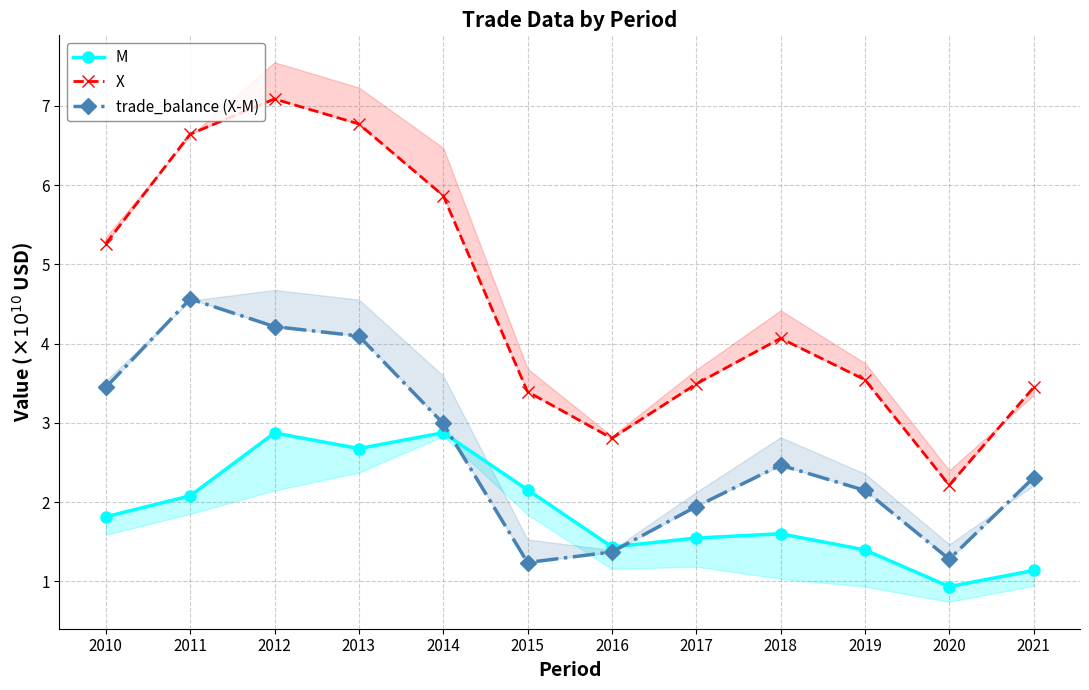

True or false: trade_balance (X-M) and M intersect in this chart.

True